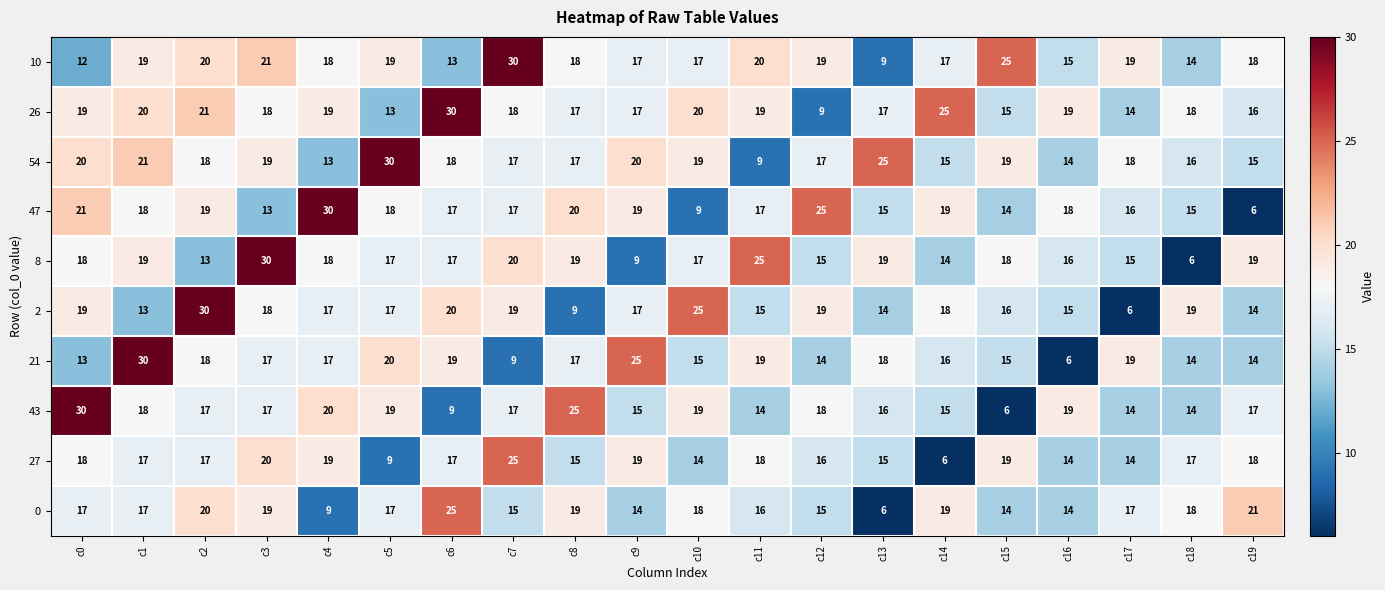

How many data points in 0 are less than 17?

8